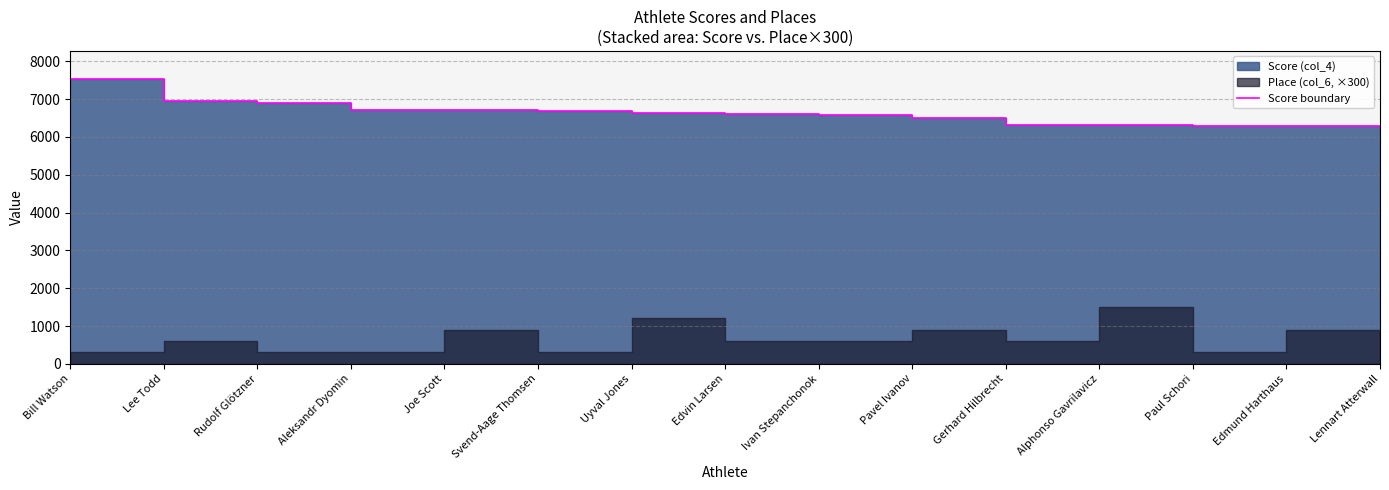

What is the change in value from Alphonso Gavrilavicz to Lennart Atterwall?

-57